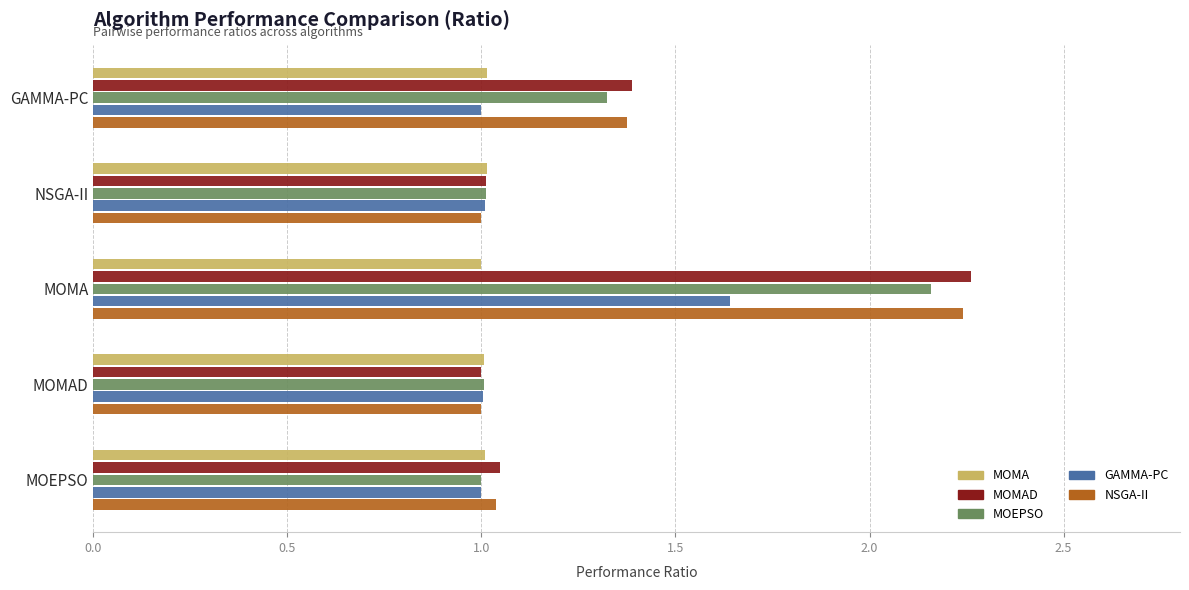

The value of MOEPSO at MOEPSO is 1.6. True or false?

False